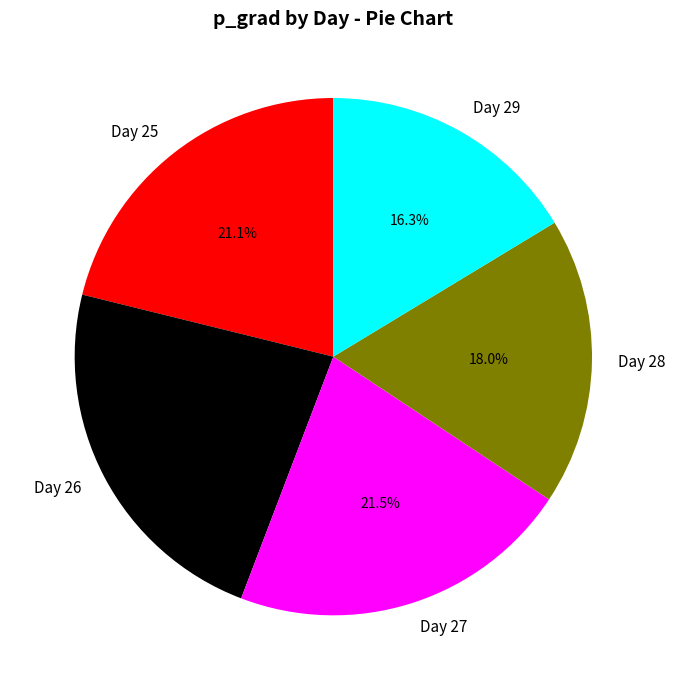

Approximately how many times larger is the value at Day 26 compared to Day 25?

1.1